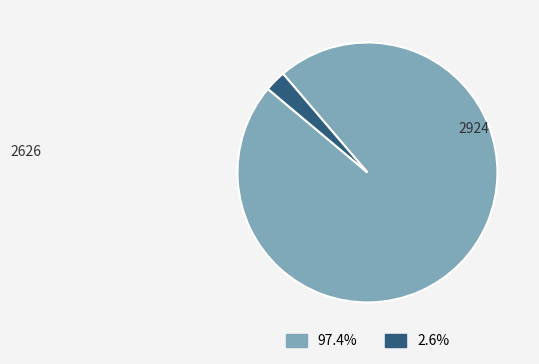

The 2924 slice represents 7% of the pie. True or false?

False